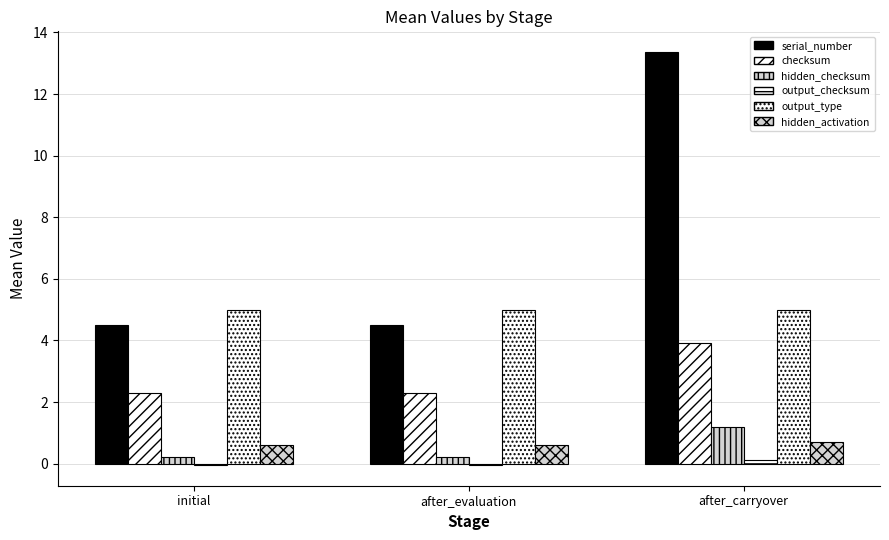

How many distinct data groups are displayed?

6